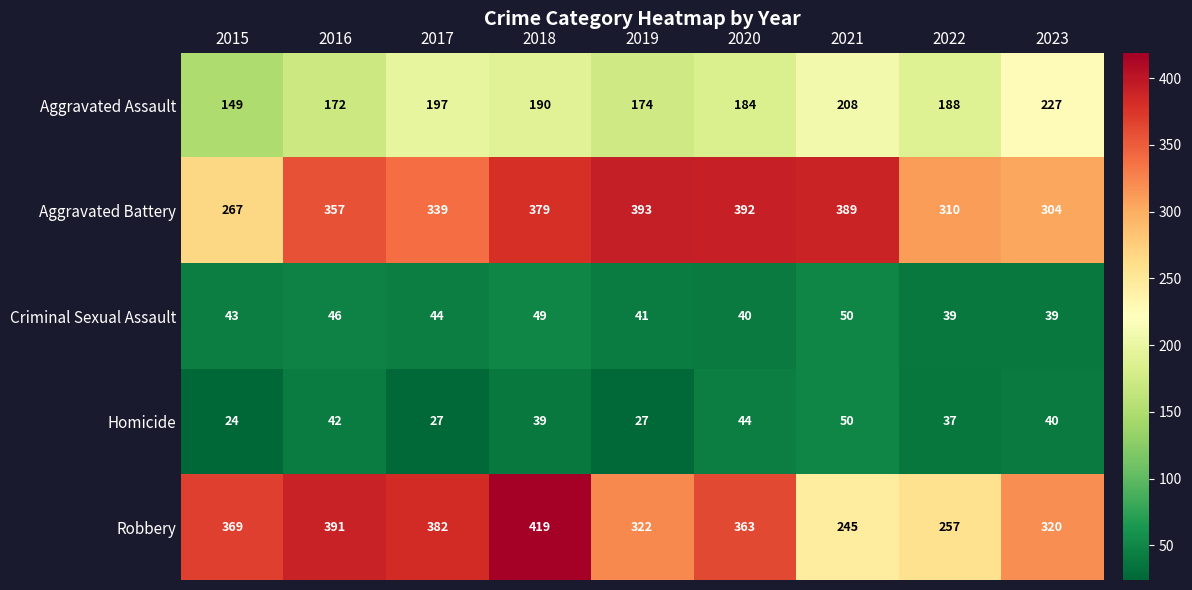

Where does the Homicide series first go above 39?

2016